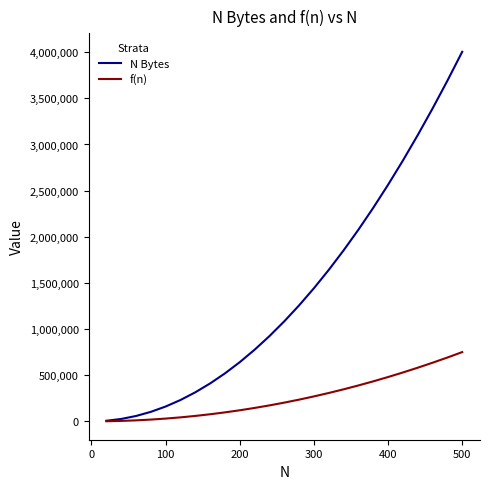

Which series has the widest spread of values?

N Bytes